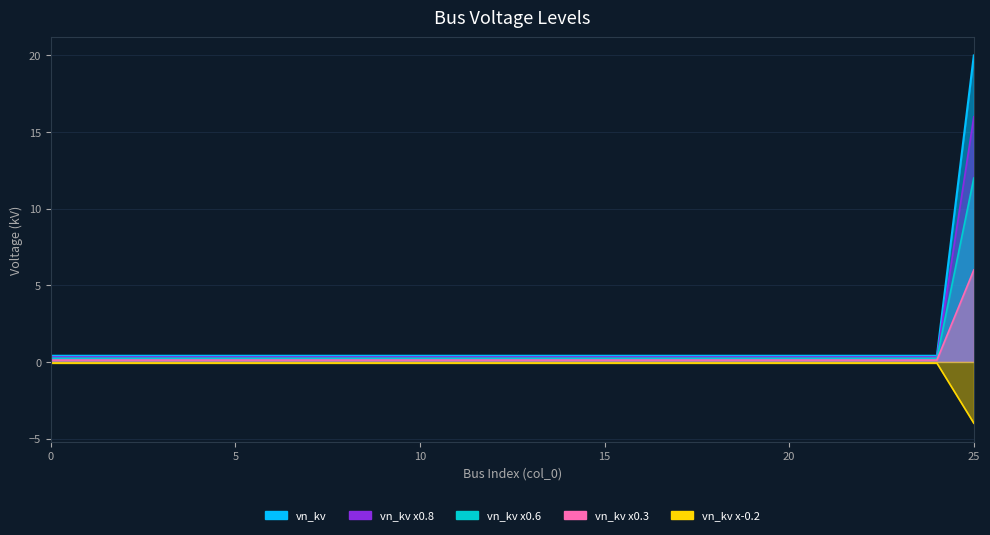

What is the value of the 20th point from the left?

0.4